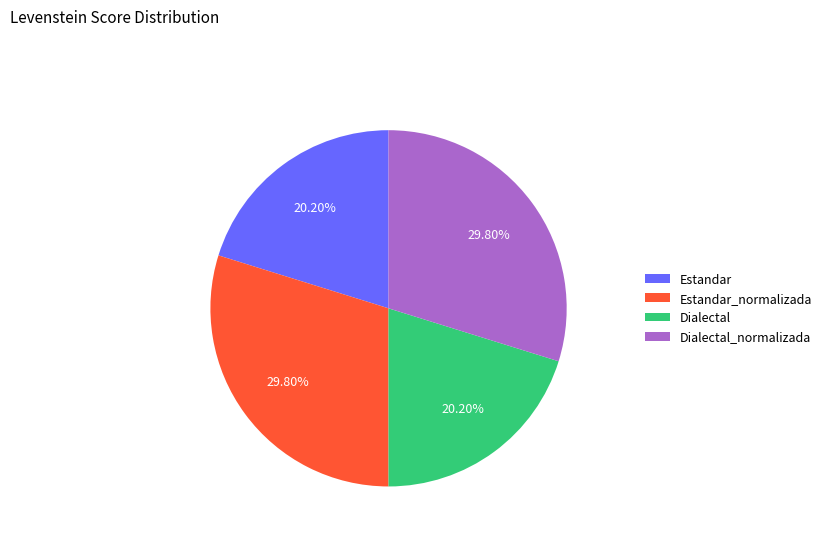

Does Dialectal_normalizada account for over 50% of the chart?

No